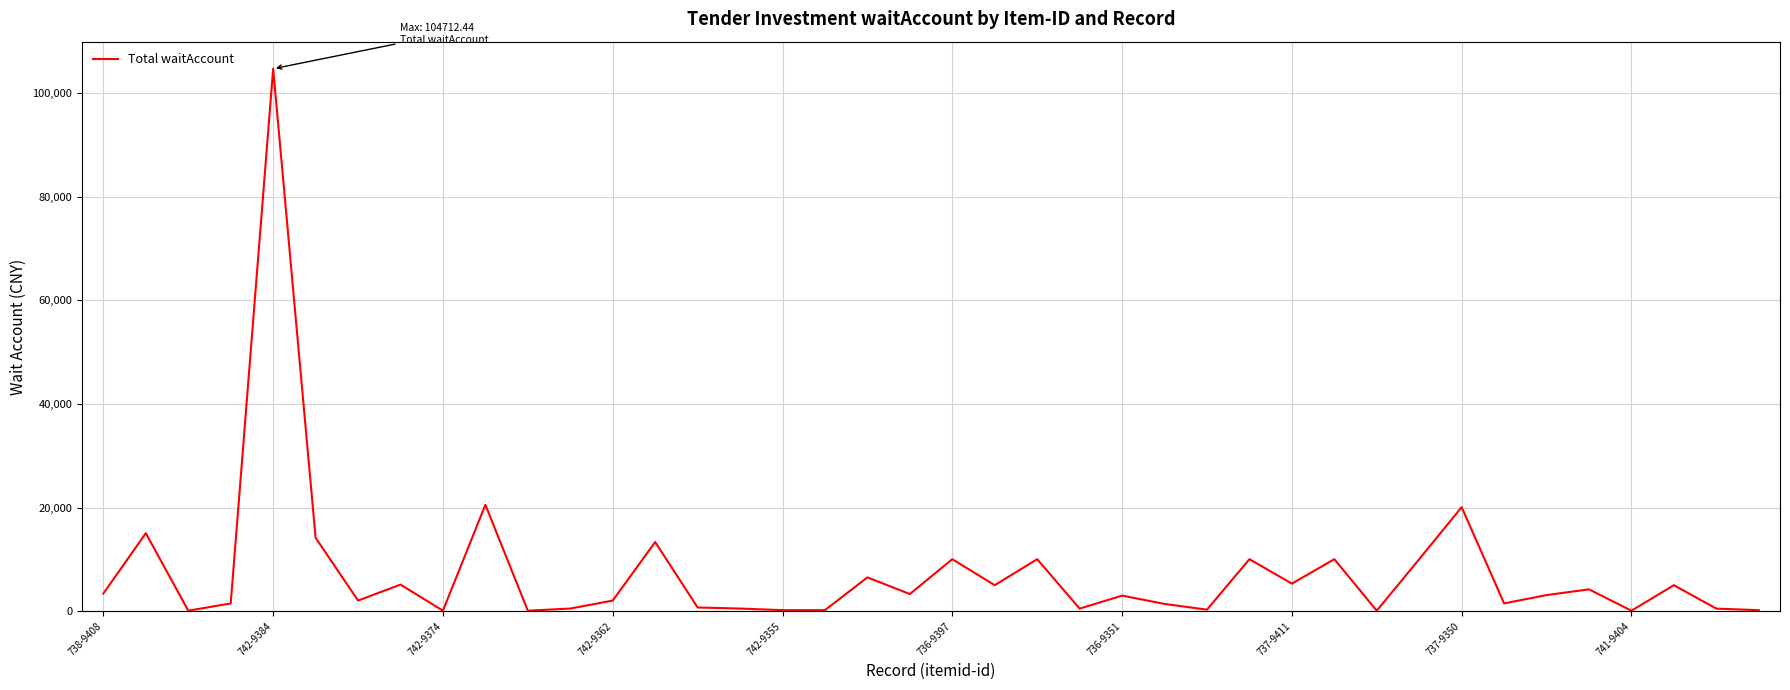

What is the average value?

7375.0